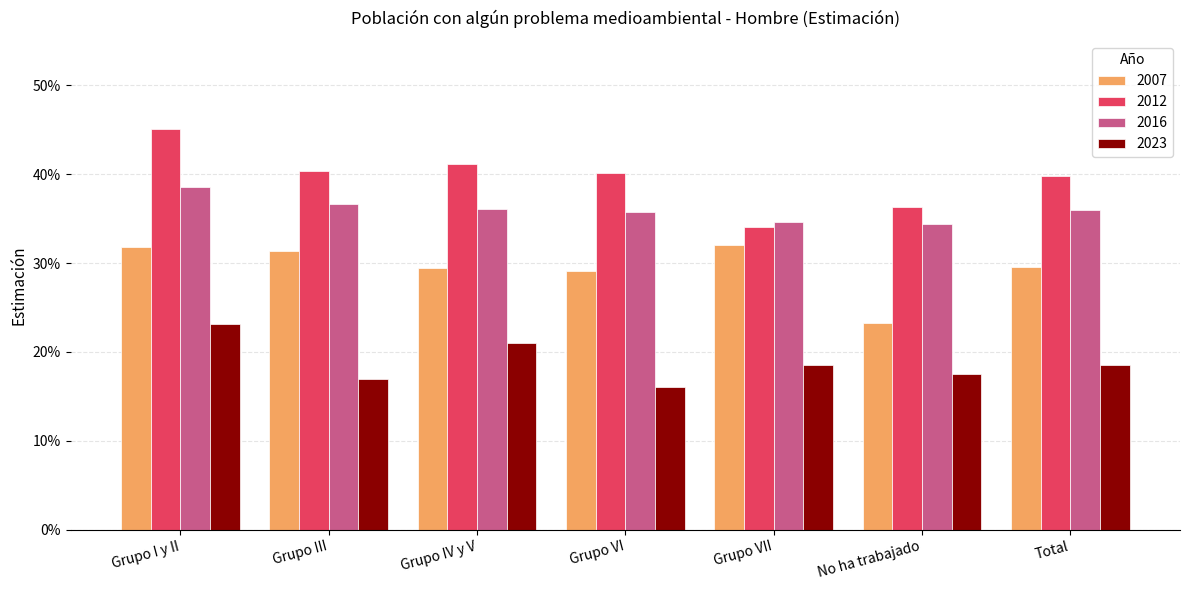

Count the 2007 values in the range 0 to 1.

7